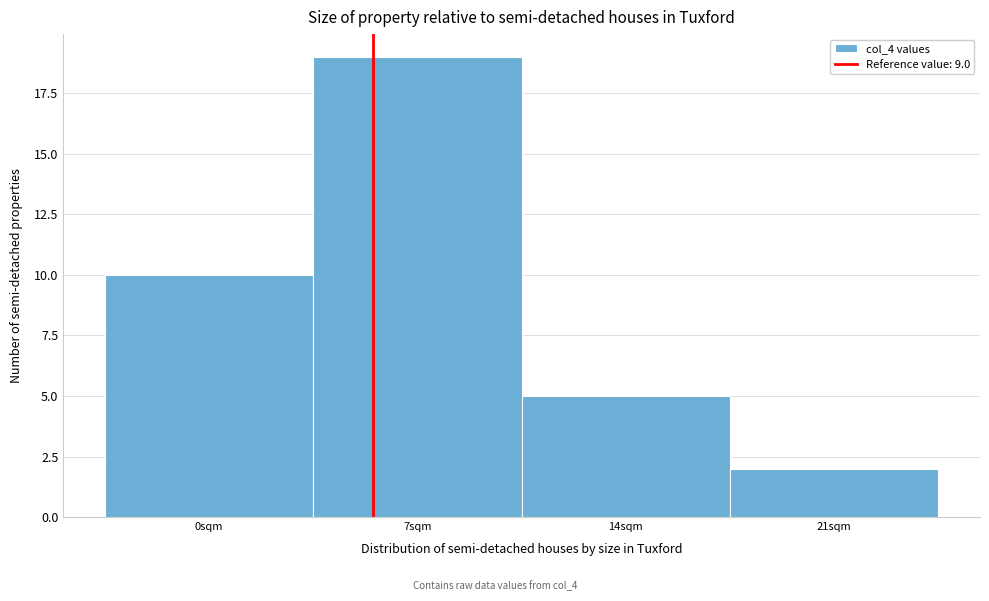

Reading left to right, extract all data points from this chart.

10	19	5	2